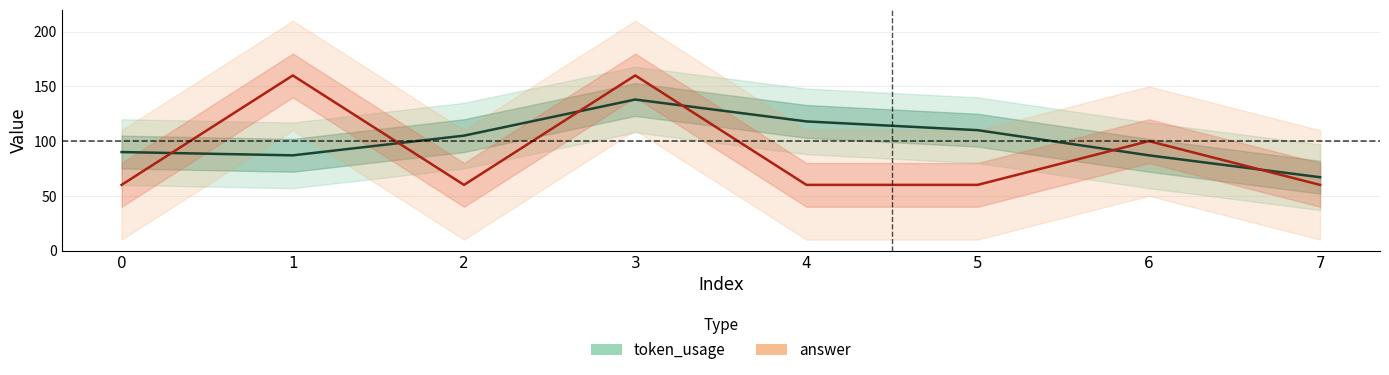

True or false: answer and token_usage intersect in this chart.

True